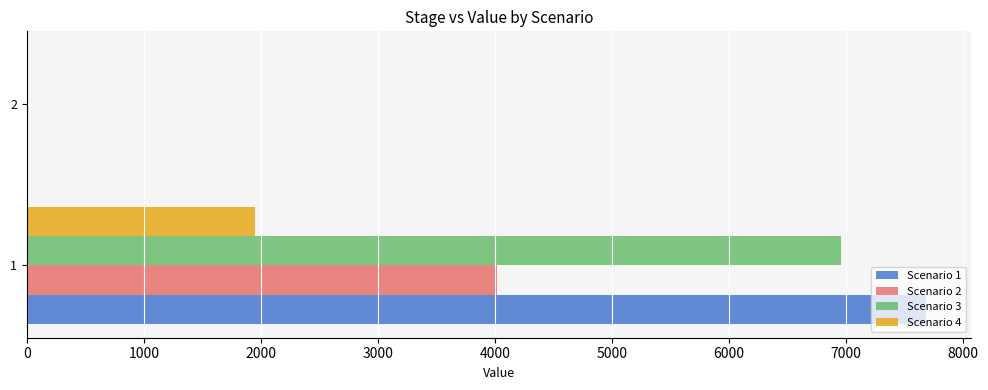

What is the sum of all Scenario 4 values?

1950.4